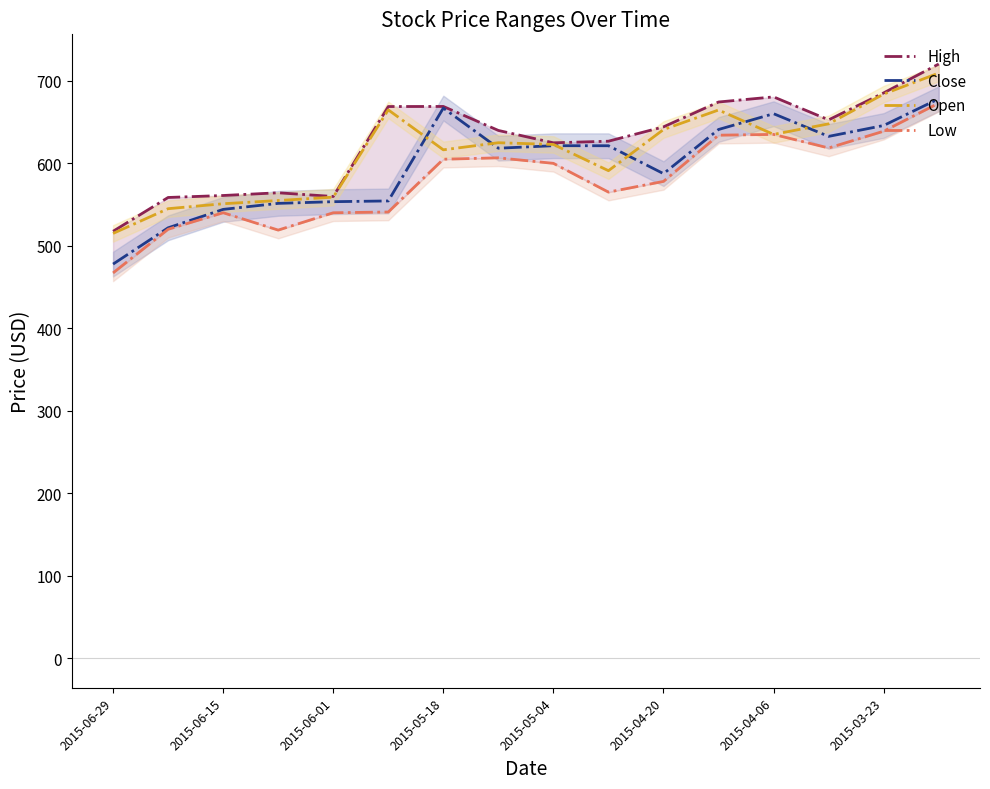

Which series has the largest range (max minus min)?

Low